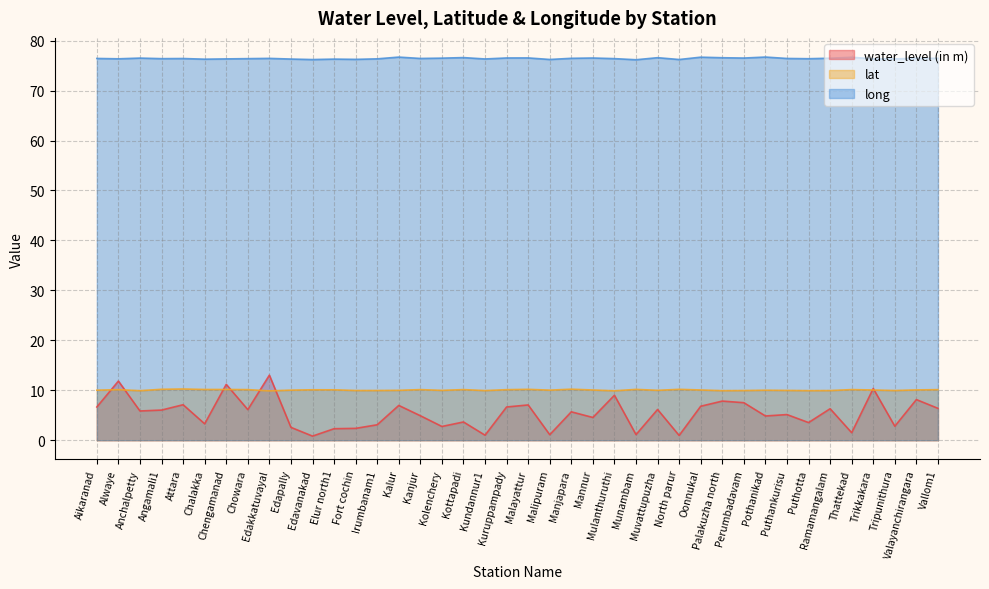

Which category has the highest value in the water_level (in m) series?

Edakkatuvayal